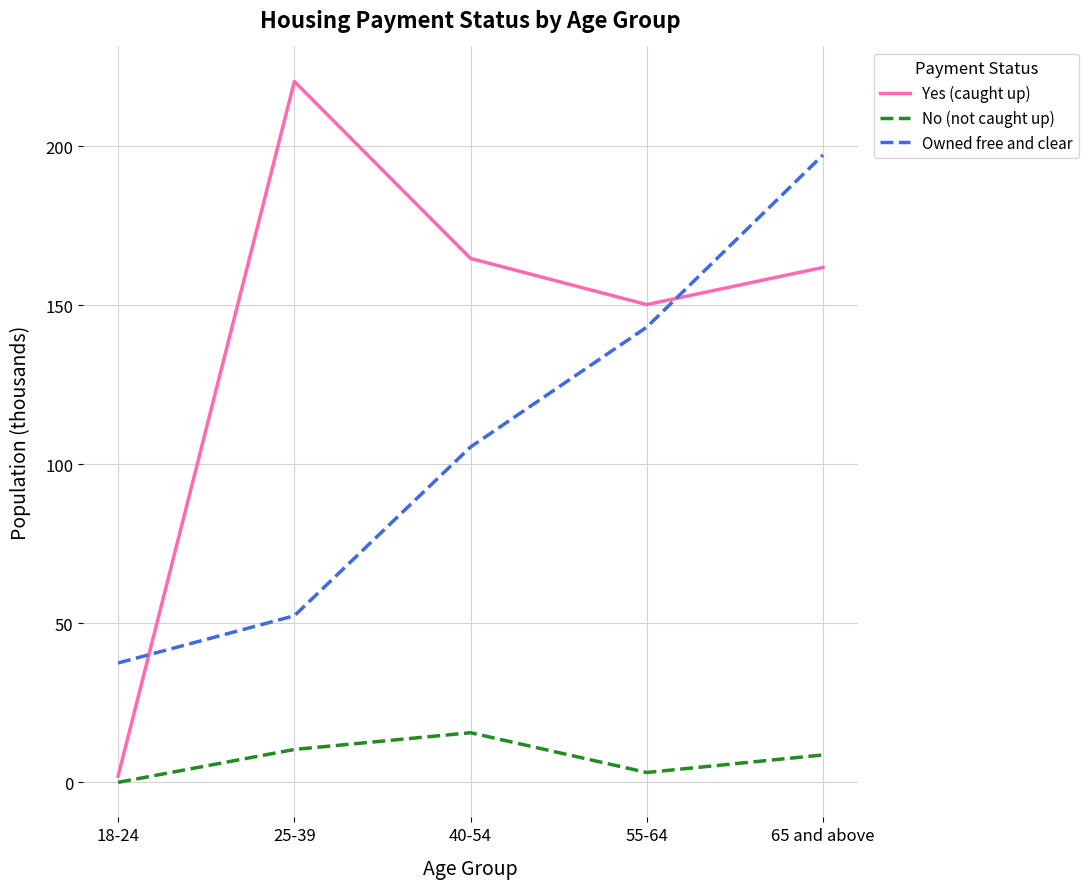

Between 25-39 and 65 and above, which series saw the biggest shift?

Owned free and clear